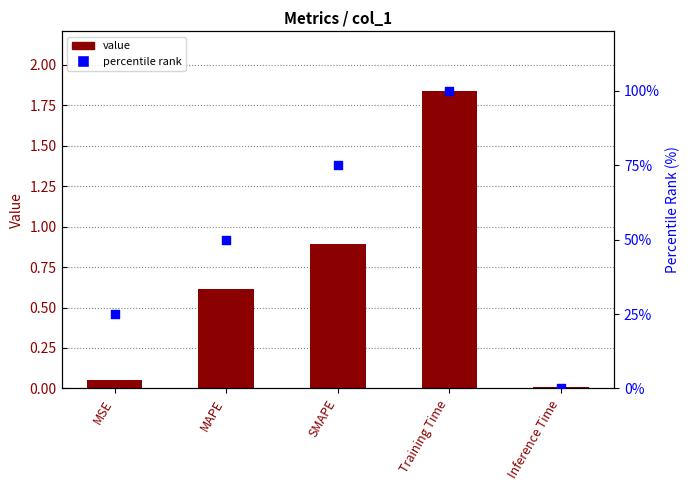

Is the value of col_1 at SMAPE greater than the value of percentile rank at MSE?

No